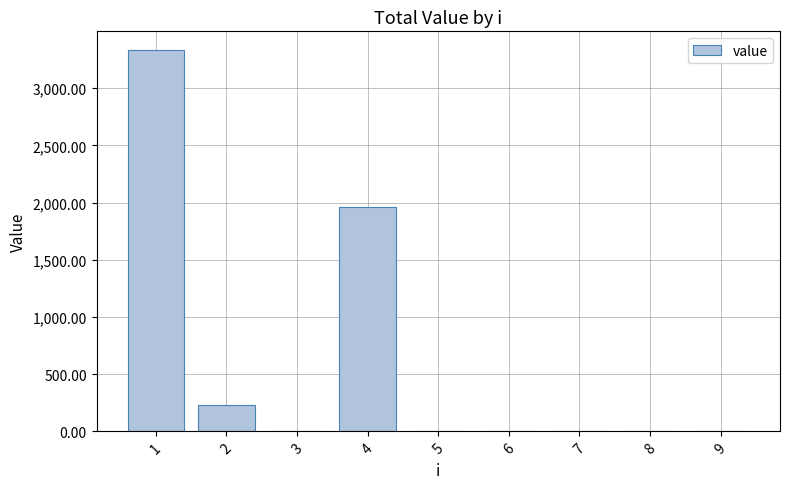

What is the maximum value shown in the chart?

3330.7